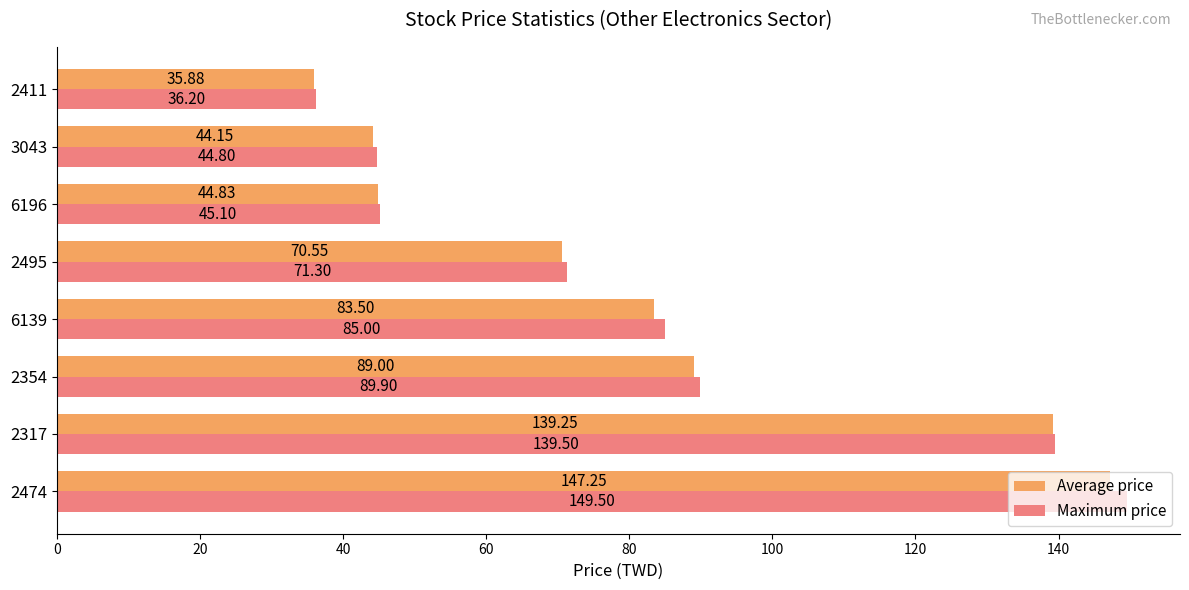

Rank the categories by Average price value from lowest to highest.

2411, 3043, 6196, 2495, 6139, 2354, 2317, 2474